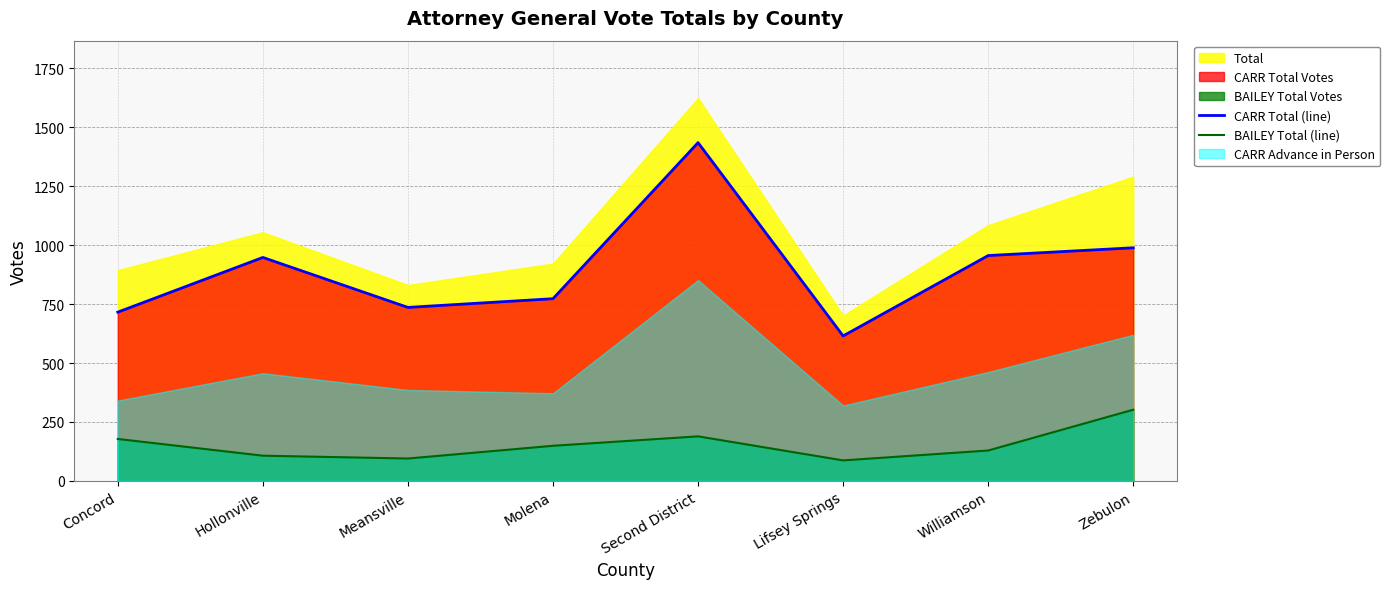

Does the chart have visible grid lines?

Yes